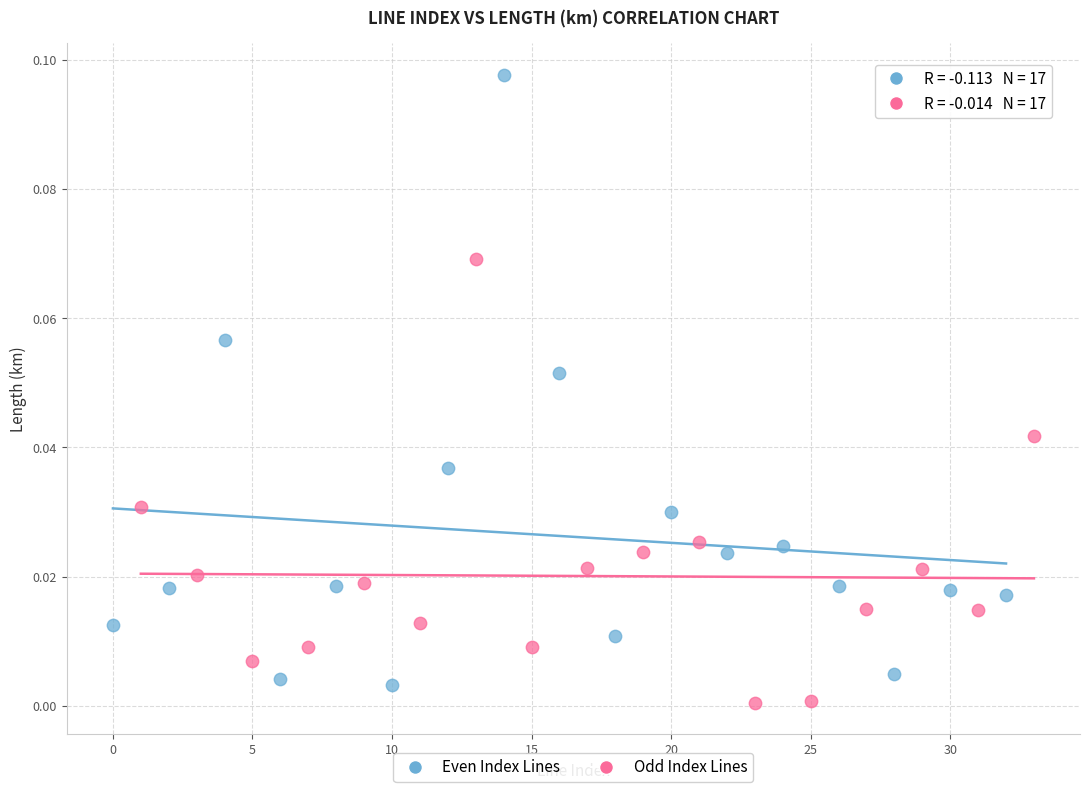

Which series contains the highest Y value?

Even Index Lines